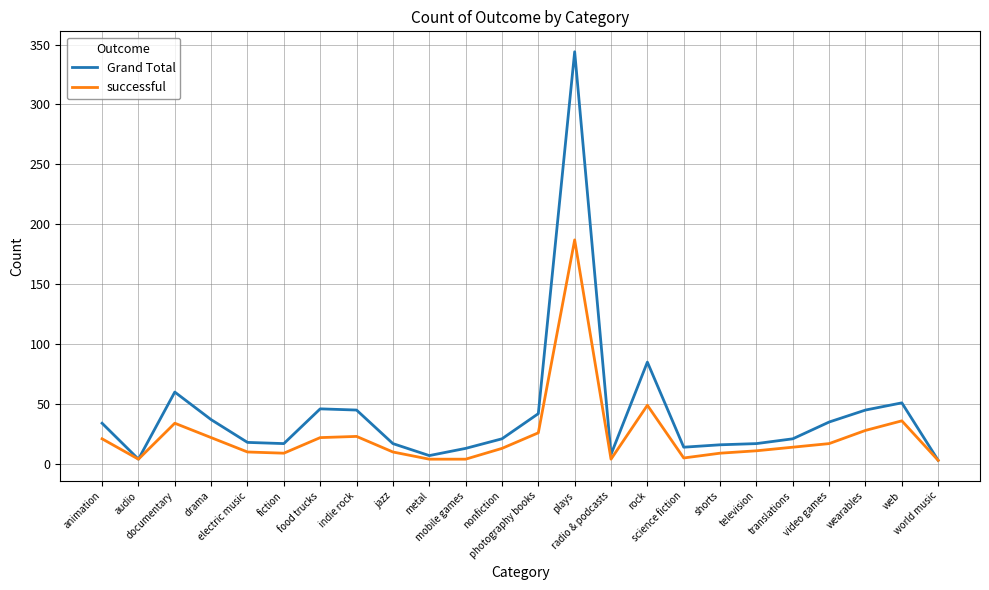

Which series has the widest spread of values?

Grand Total